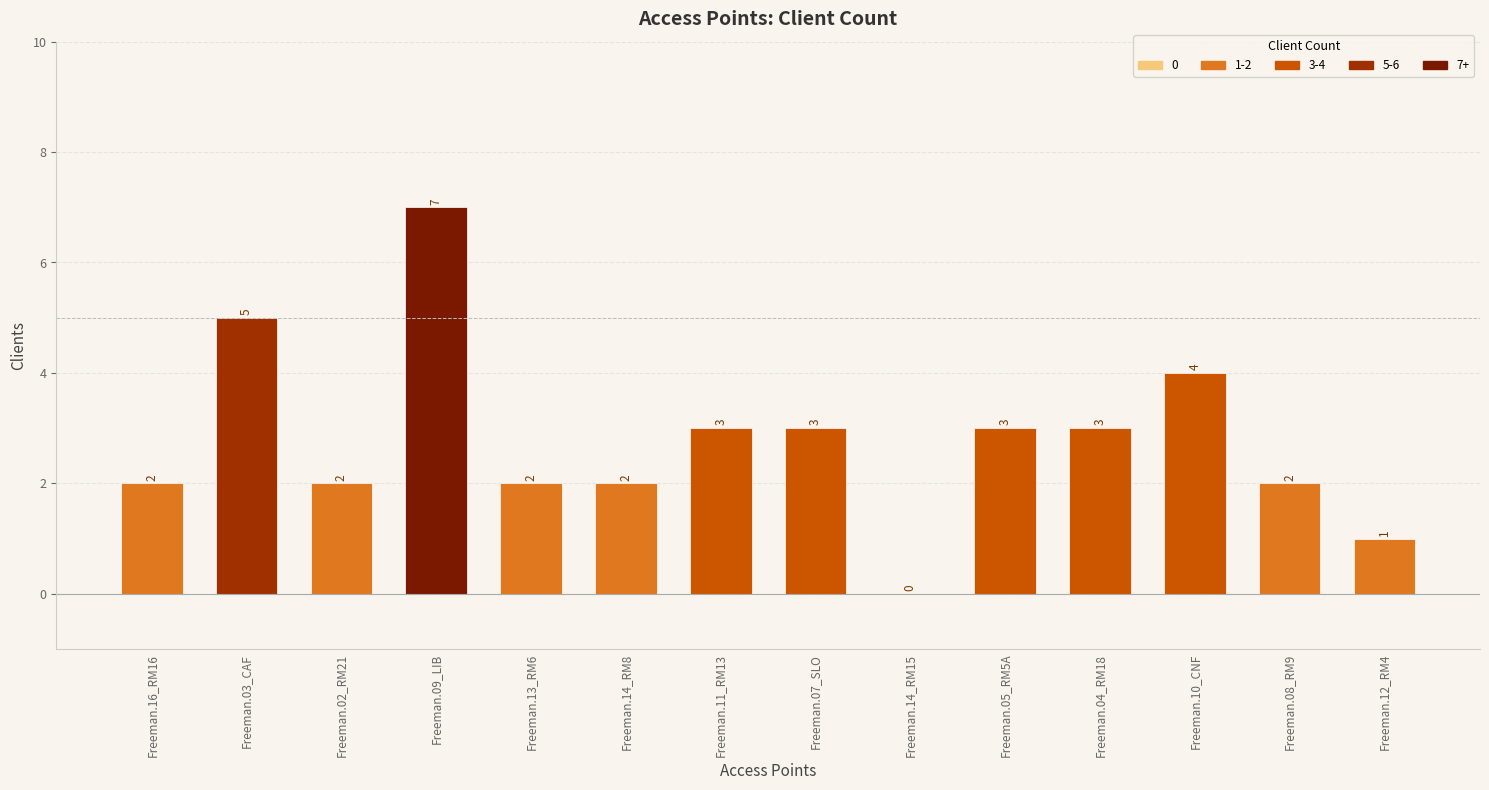

How many values are between 2 and 3?

9